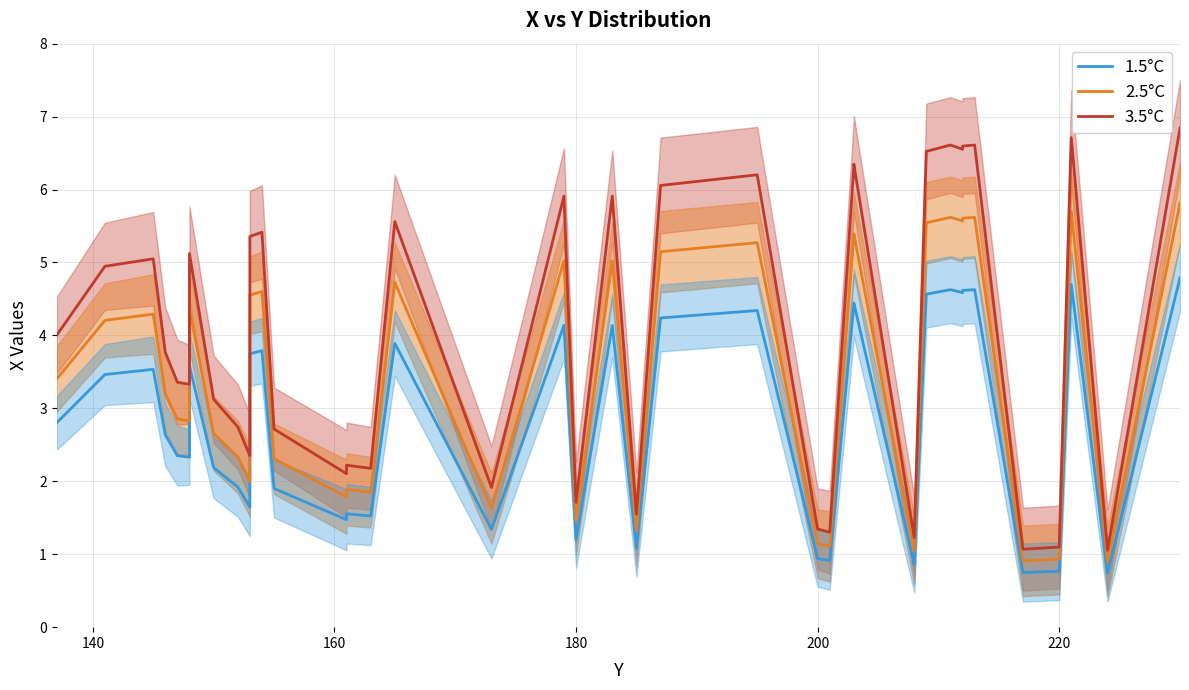

Does the chart have visible grid lines?

Yes